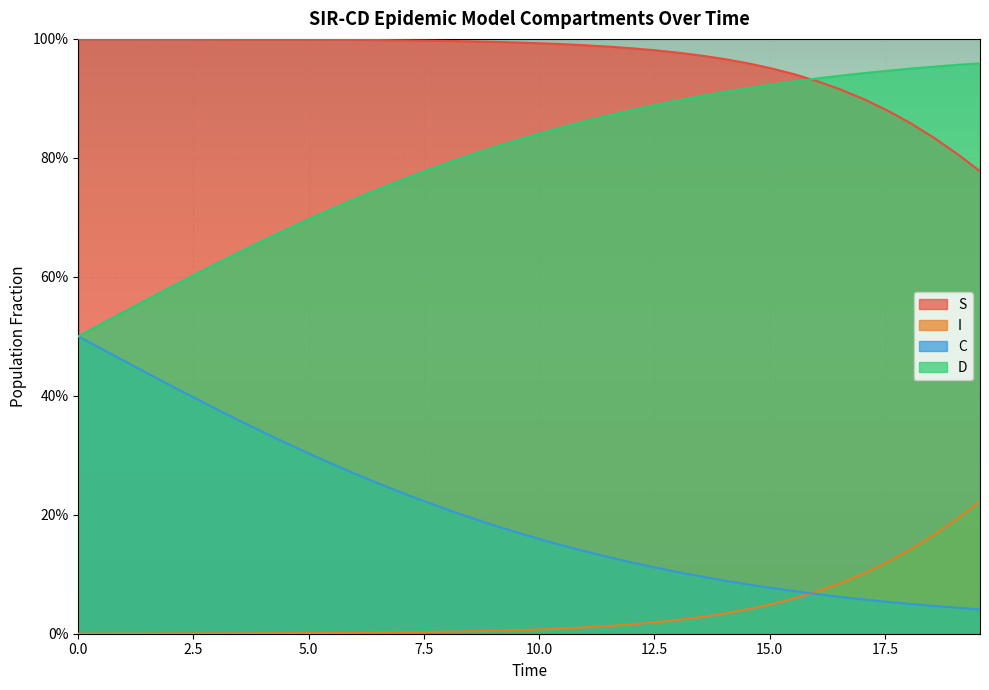

How many lines are shown in the chart?

4